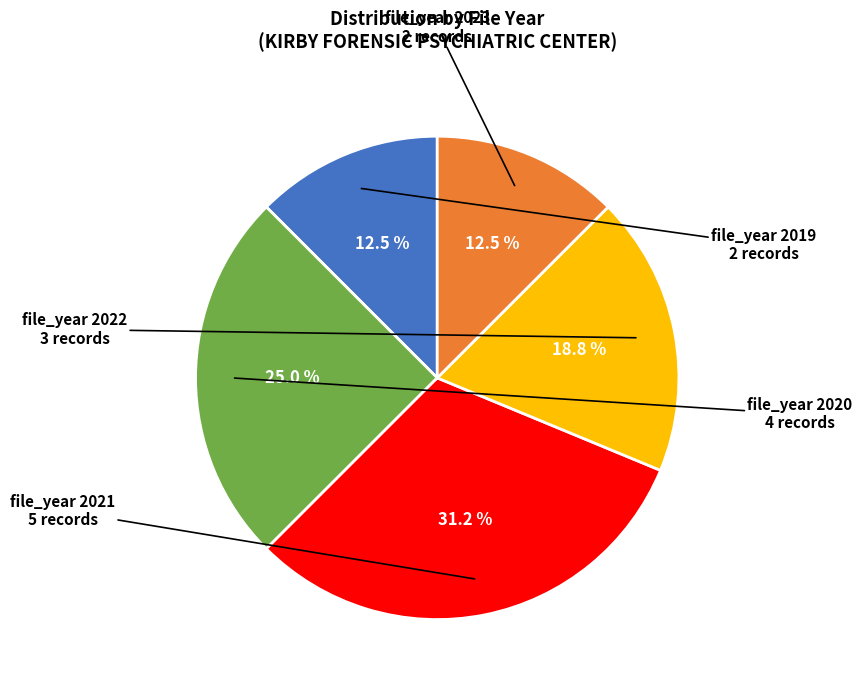

Does any single category account for the majority?

No